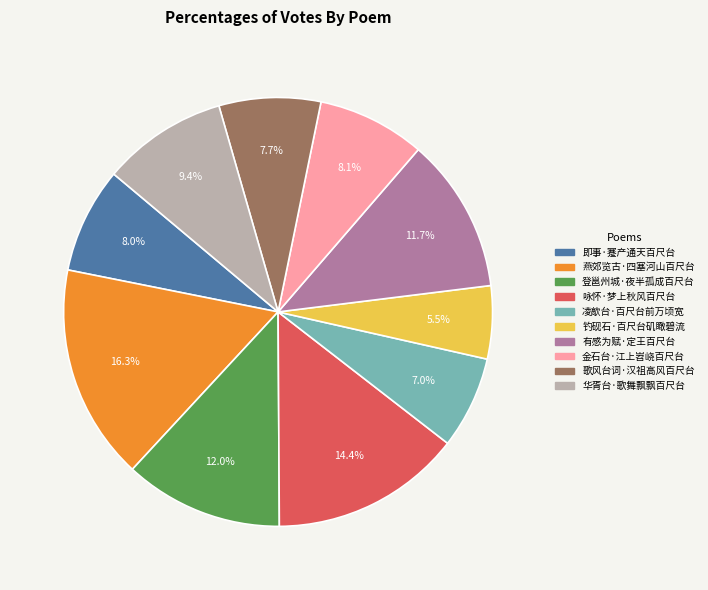

The 有感为赋·定王百尺台 slice represents 12% of the pie. True or false?

True